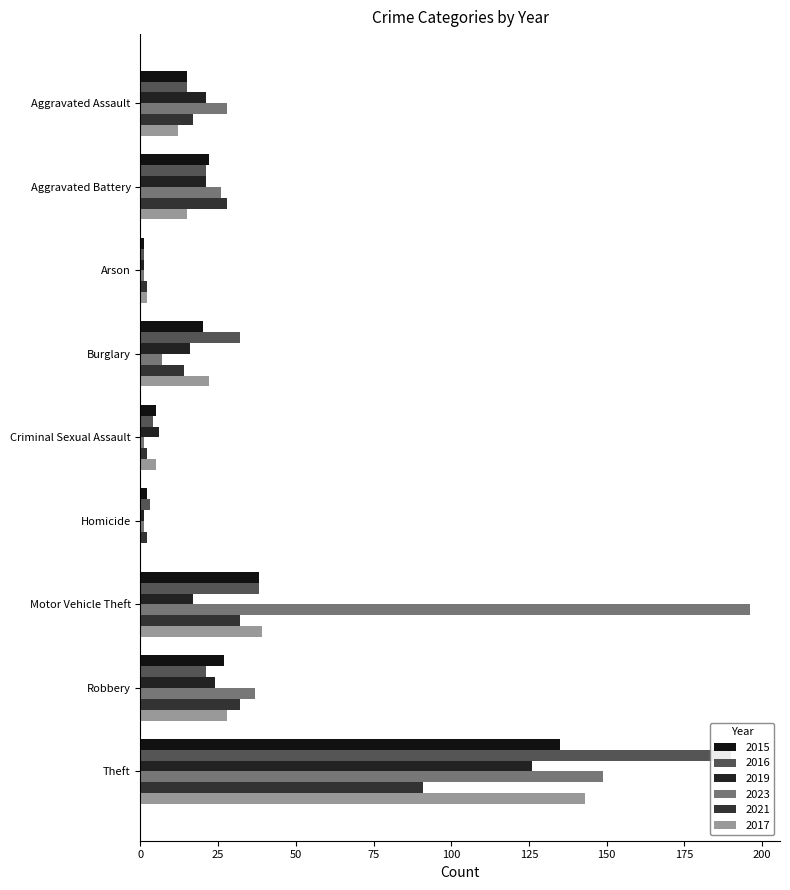

The 2021 series shows 1 at Arson. True or false?

False